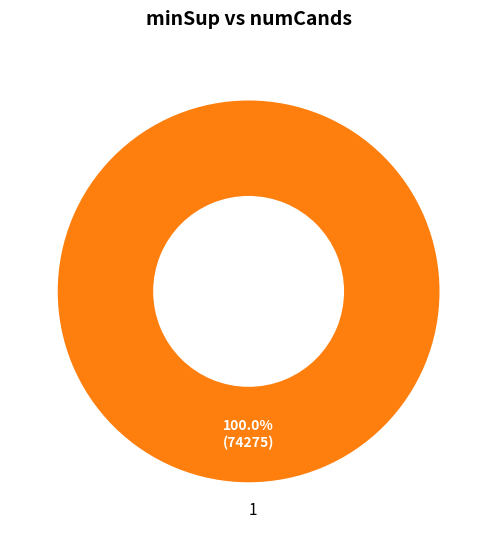

Which category accounts for the majority?

1